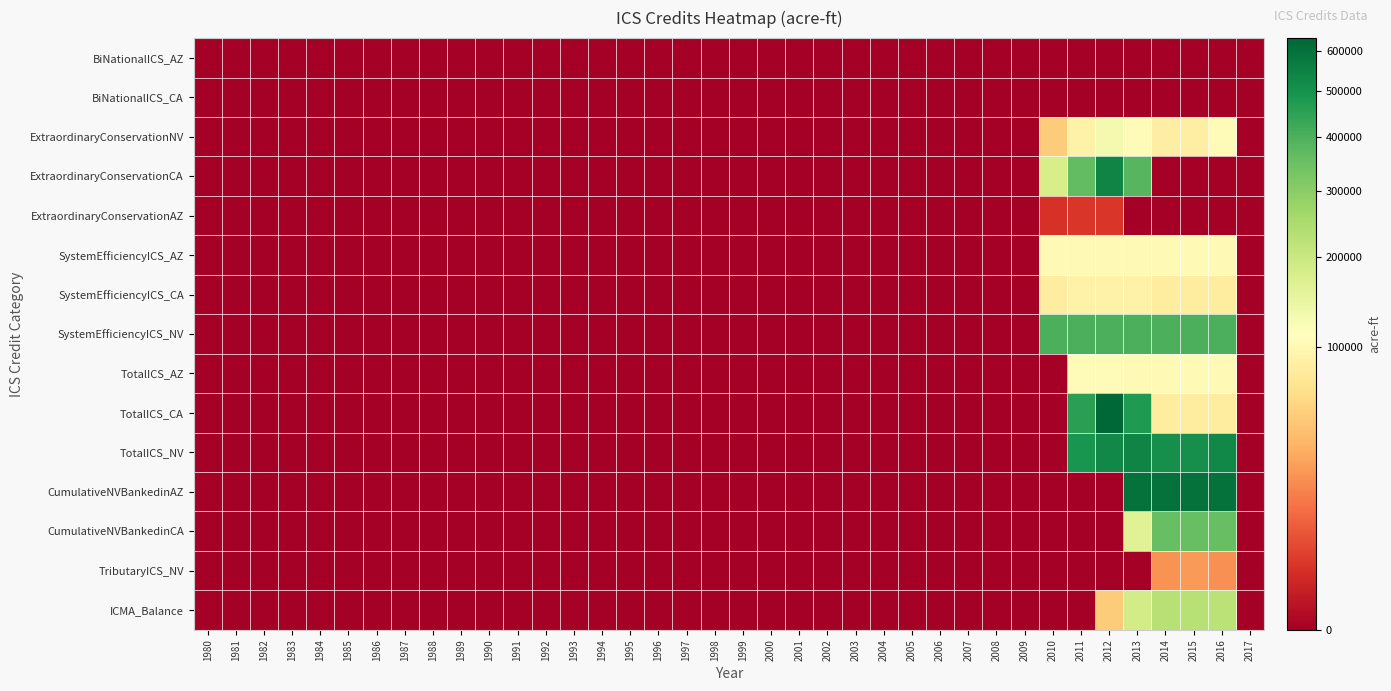

Which series has the largest range (max minus min)?

TotalICS_CA